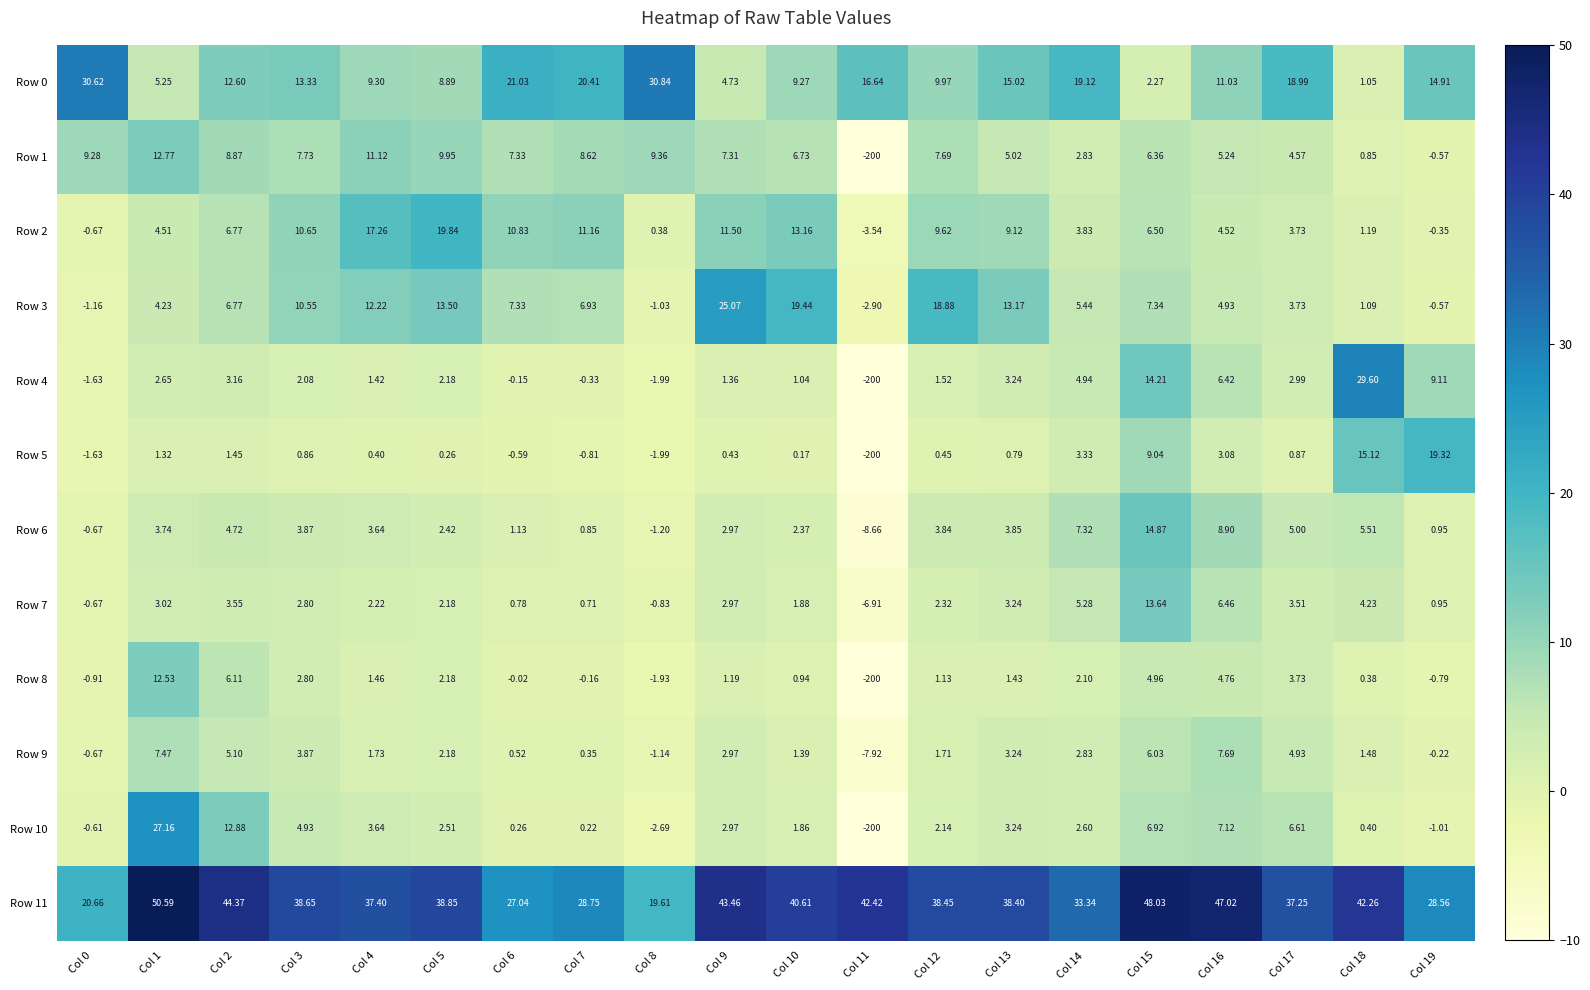

Count the number of categories in the chart.

20